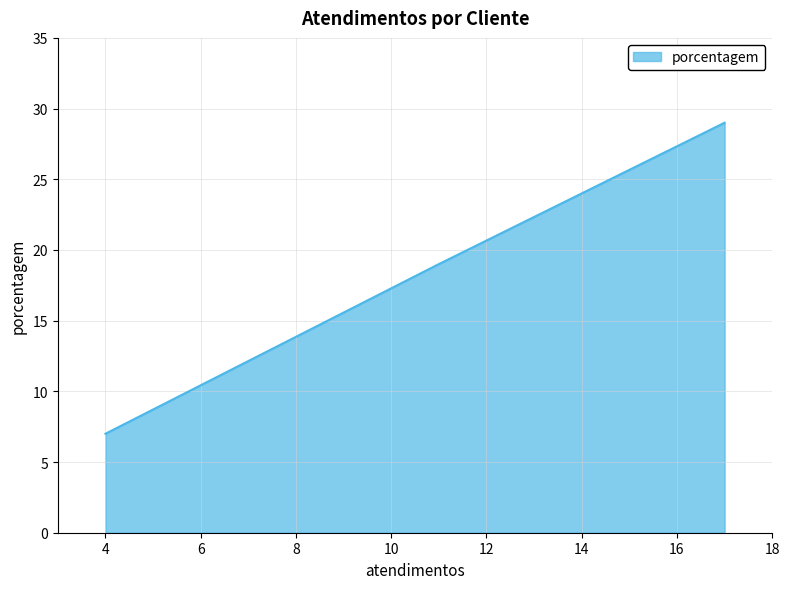

What is the difference between the maximum and second lowest values?

10